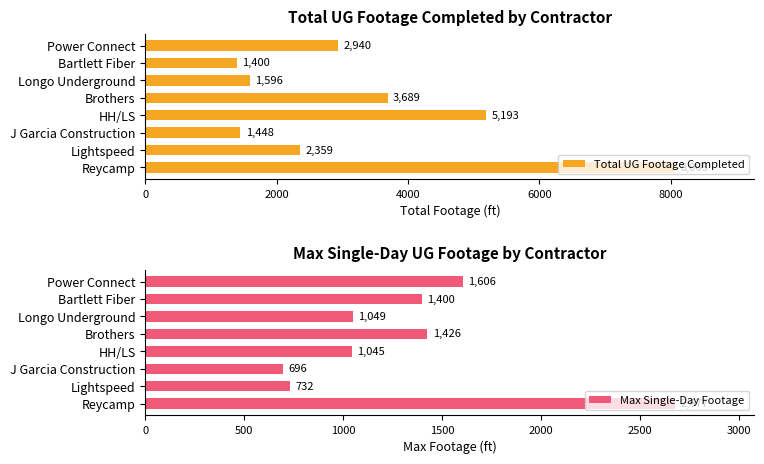

Which series has the widest spread of values?

Total UG Footage Completed